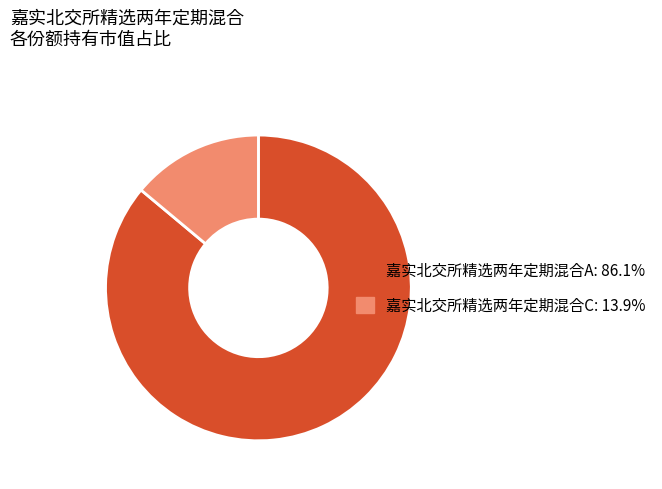

Which has a higher value, 嘉实北交所精选两年定期混合C or 嘉实北交所精选两年定期混合A?

嘉实北交所精选两年定期混合A